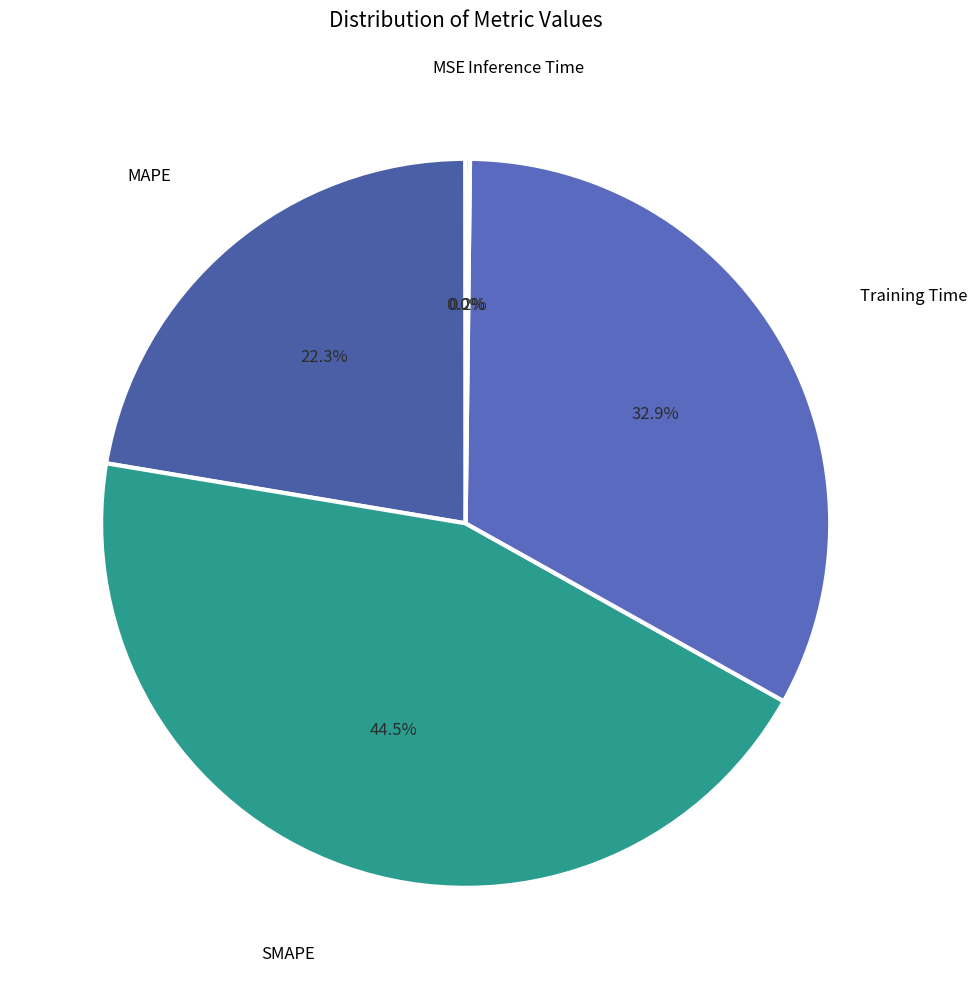

What percentage is the MAPE slice, to the nearest percent?

22%